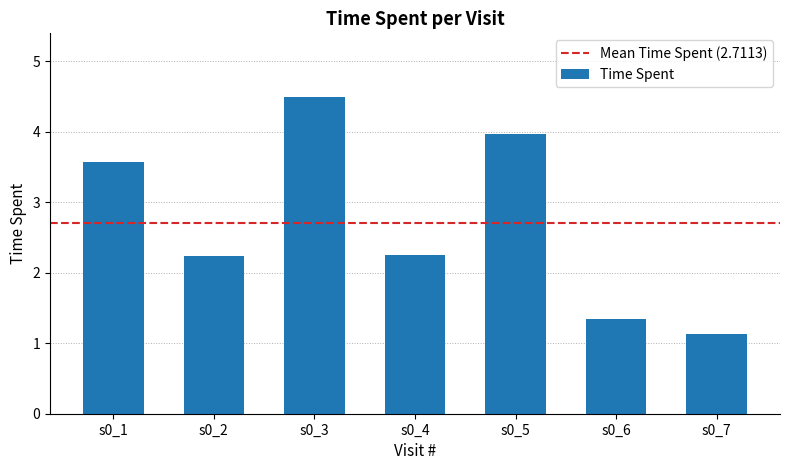

Read the value at s0_5.

4.0